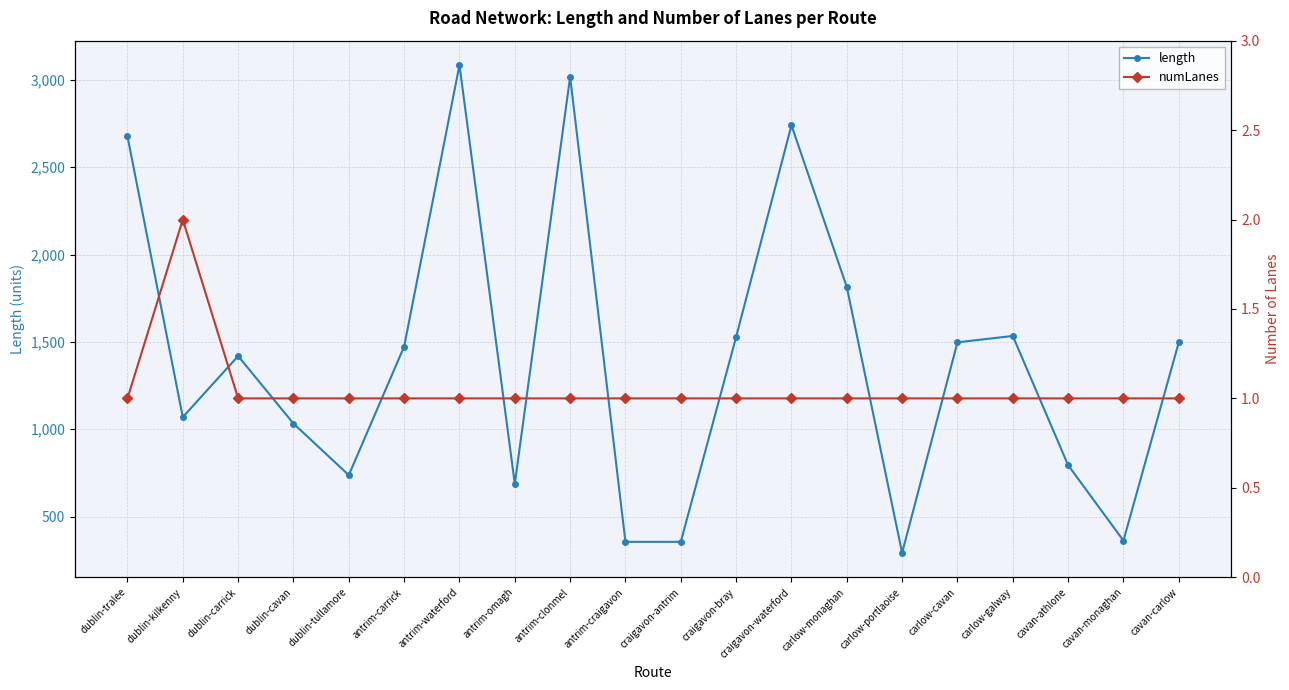

How many data points in length are above 1473?

10